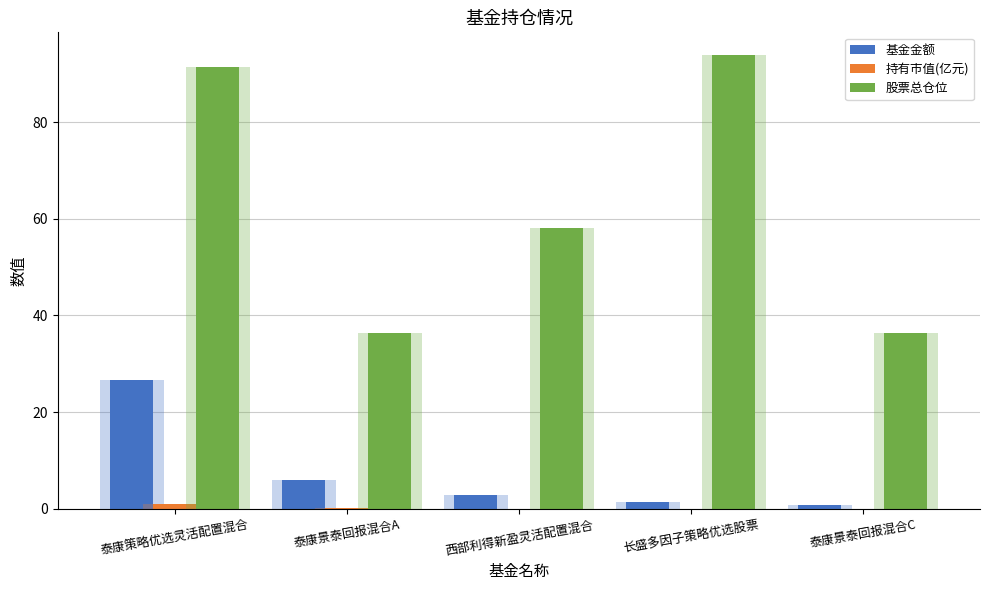

Rank the series by their maximum value, from lowest to highest.

持有市值(亿元), 基金金额, 股票总仓位